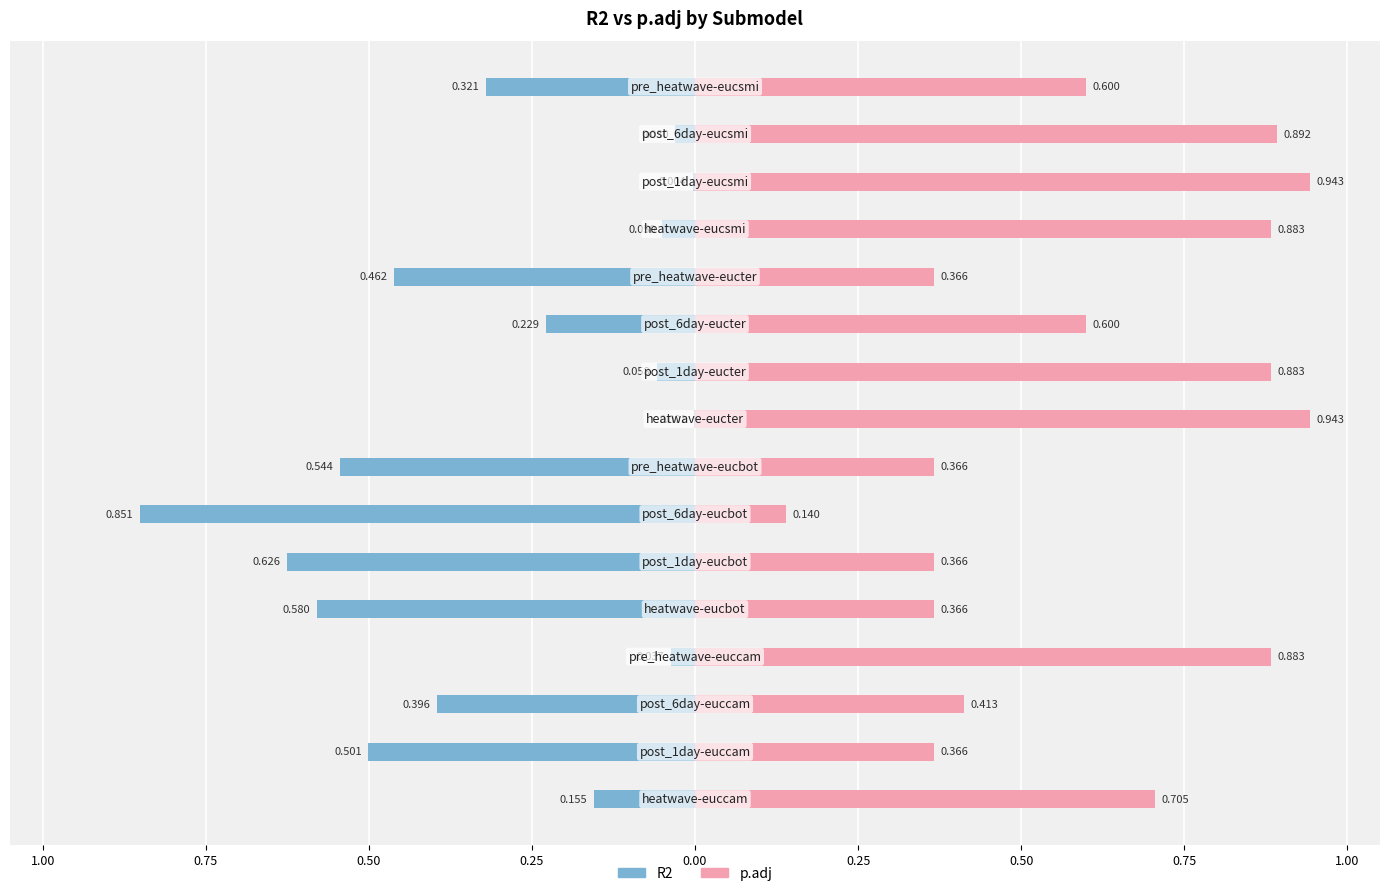

Is it true that p.adj equals 0.6 at 15?

True